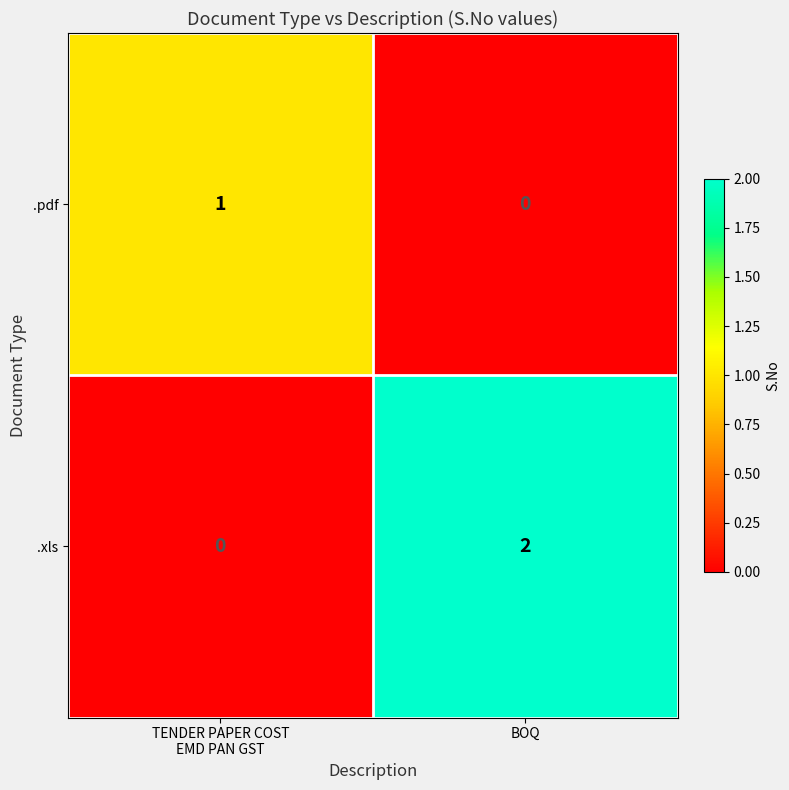

The value of .xls at BOQ is 0. True or false?

False